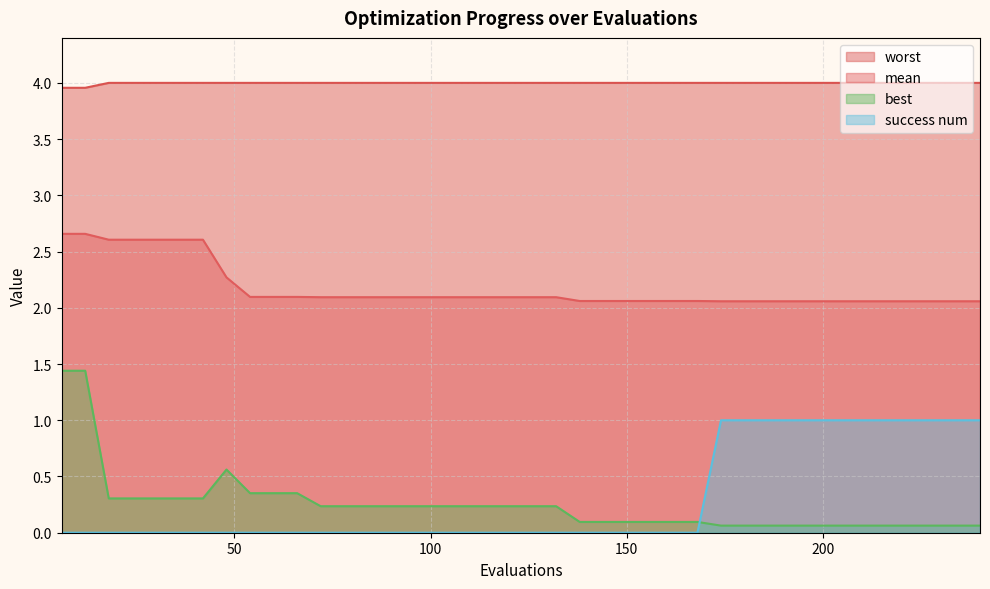

Which category has the highest value in the success num series?

174